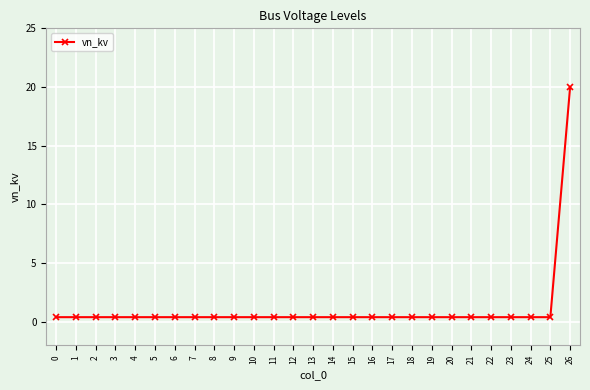

True or false: the data shows 0.4 at 24.

True